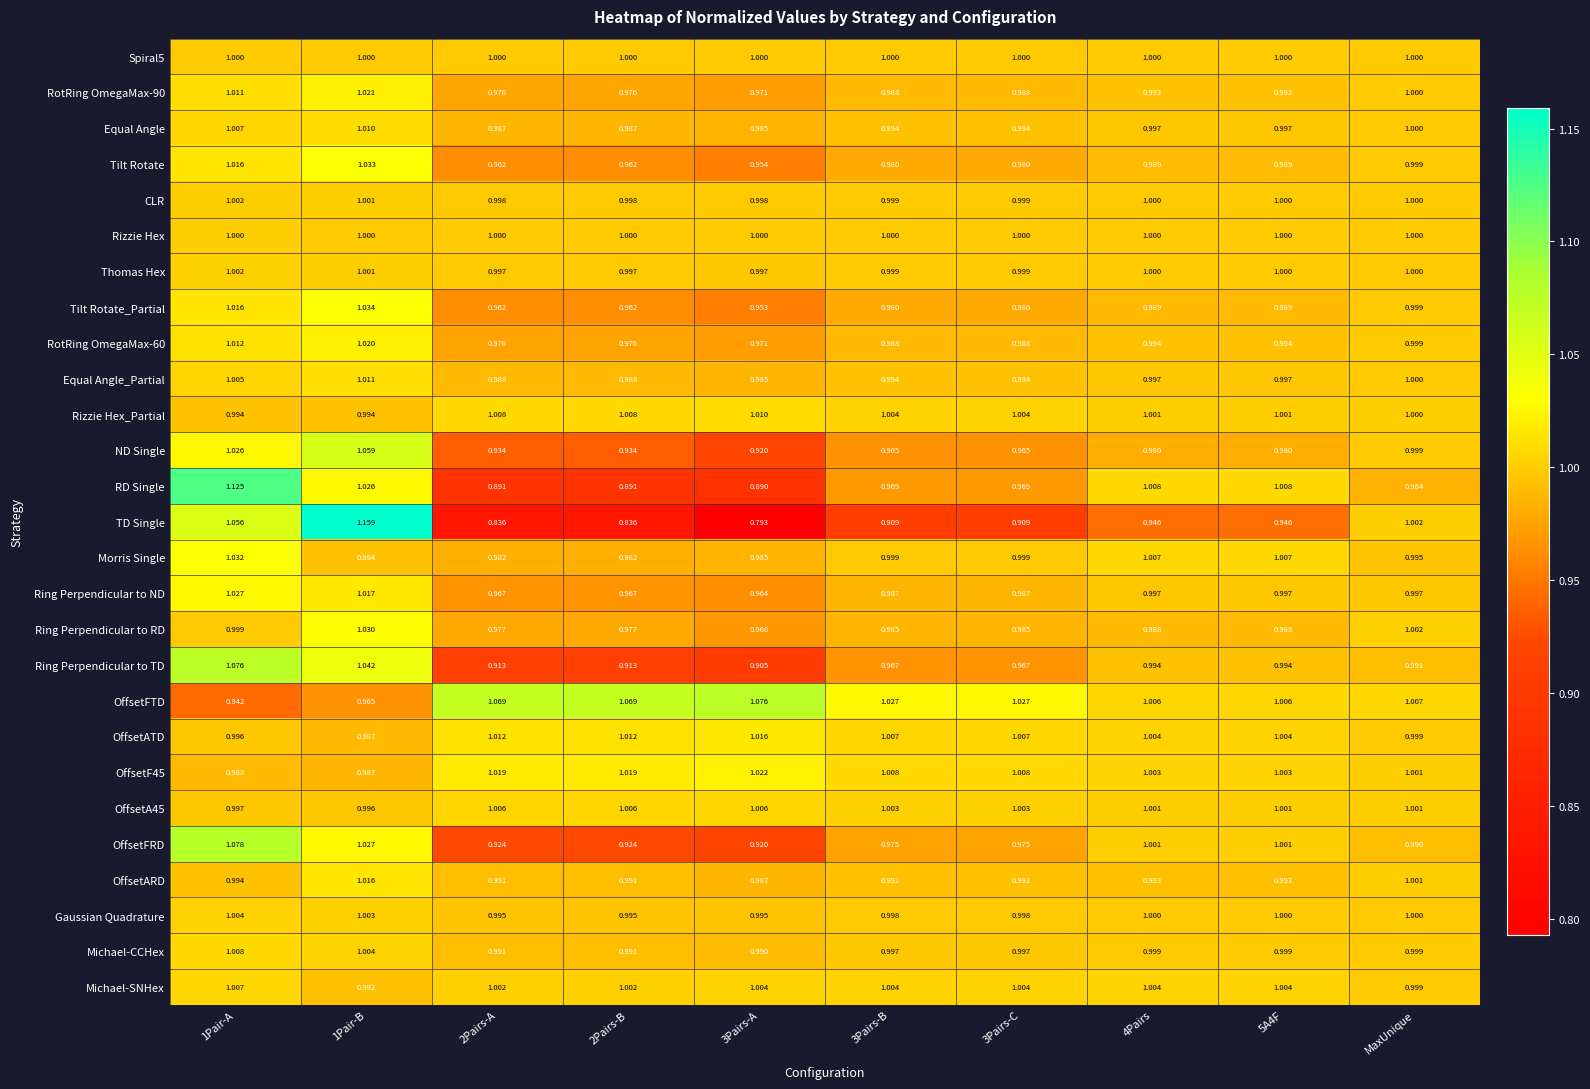

Is the value of Equal Angle_Partial at 2Pairs-A greater than the value of Spiral5 at 2Pairs-A?

No